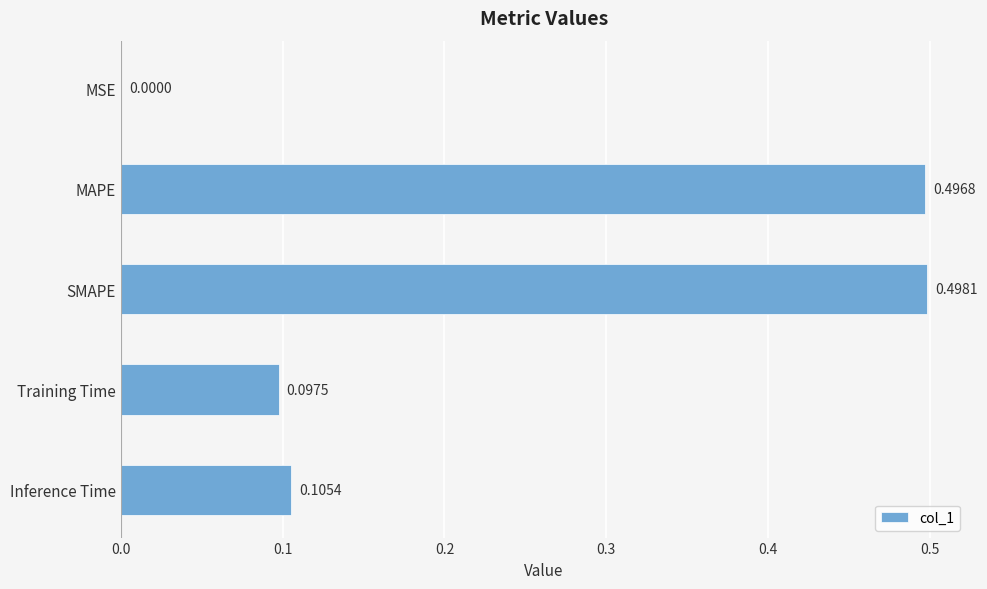

What is the average value?

0.2